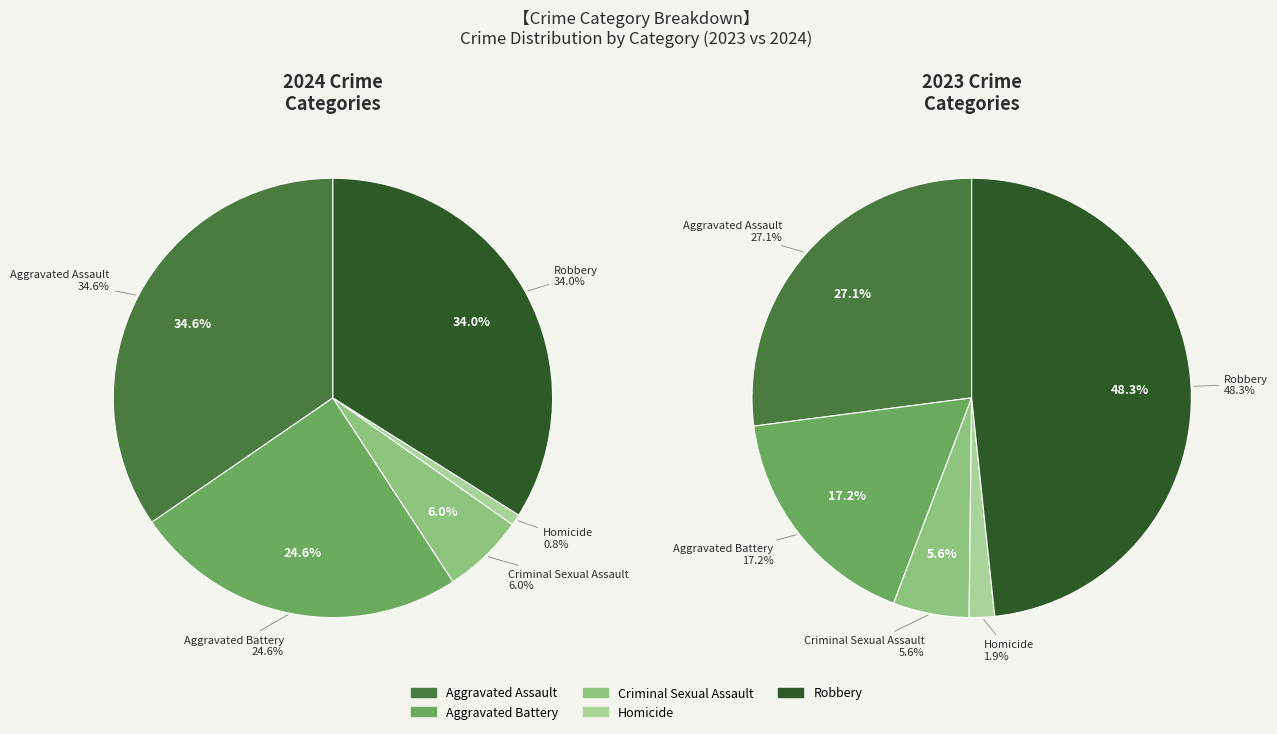

Count the number of slices in the pie.

5